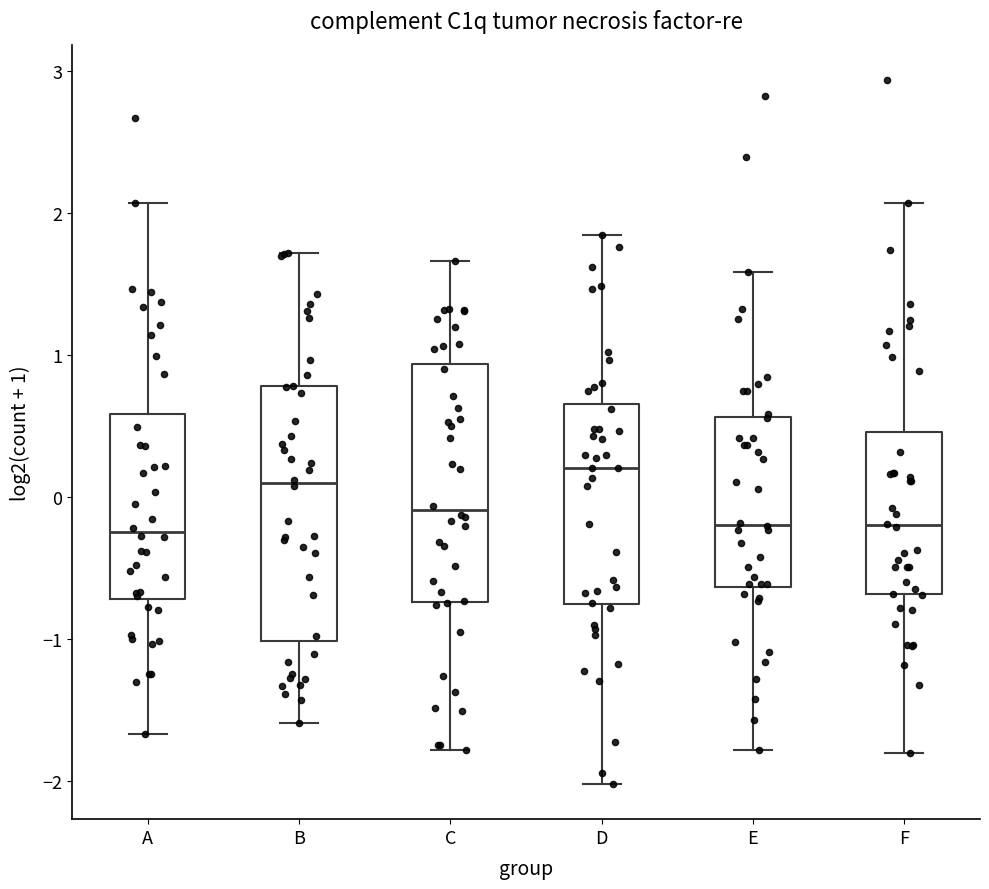

Comparing the boxes themselves (not the whiskers), which one is the tallest?

B